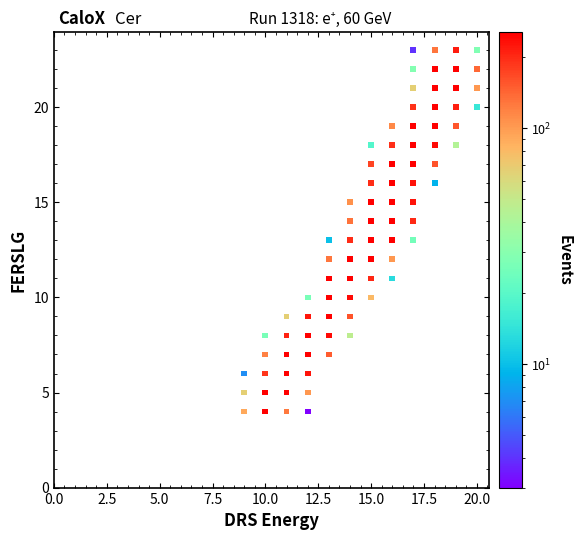

What is the range of X values (max minus min)?

11